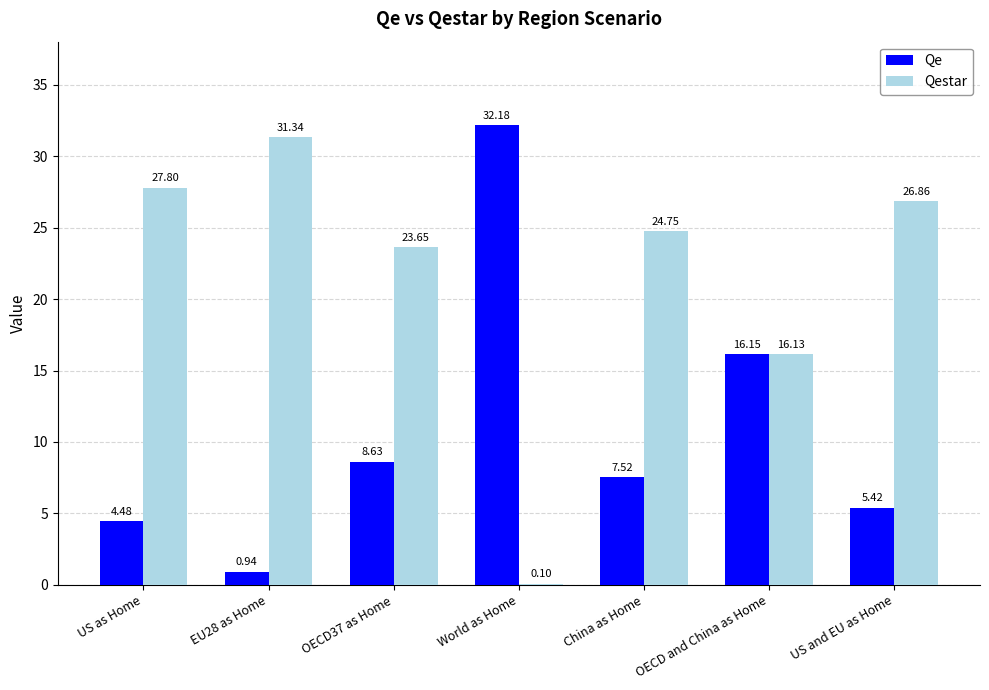

Count the number of data series in this chart.

2